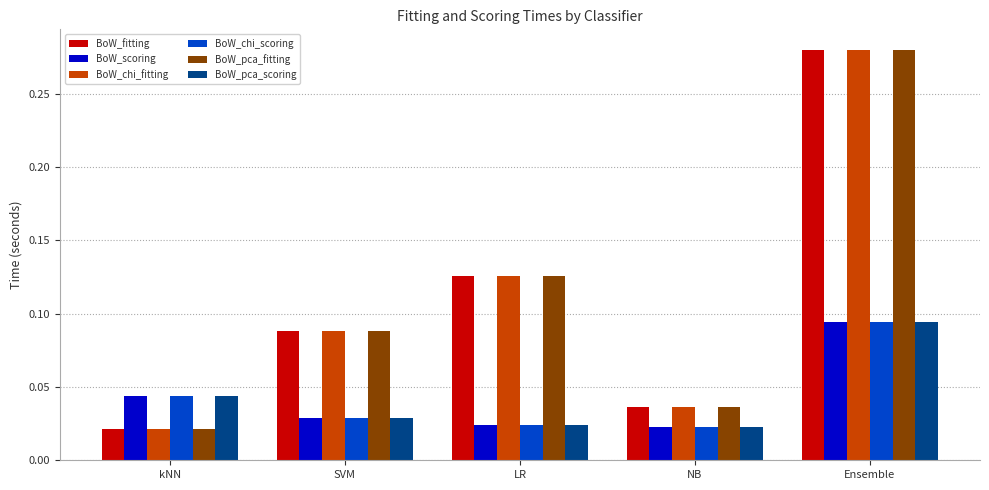

Rank the categories by BoW_chi_fitting value from highest to lowest.

Ensemble, LR, SVM, NB, kNN